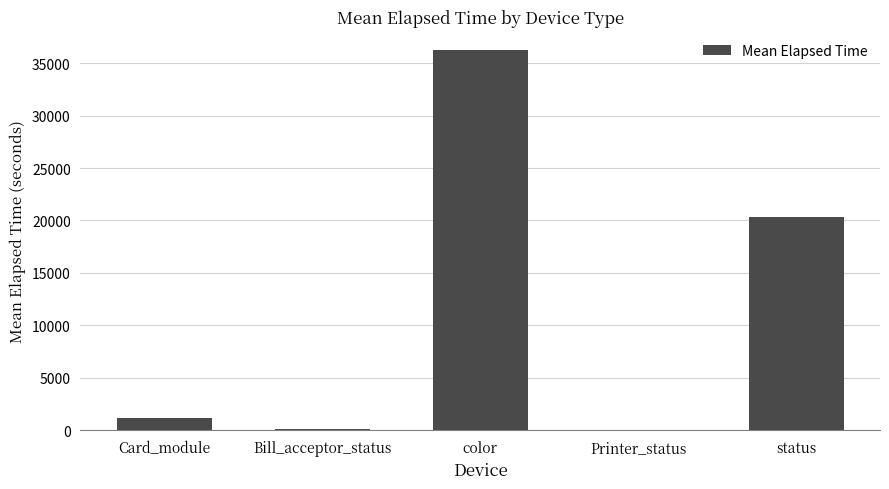

Approximately how many times larger is the value at status compared to Card_module?

17.0